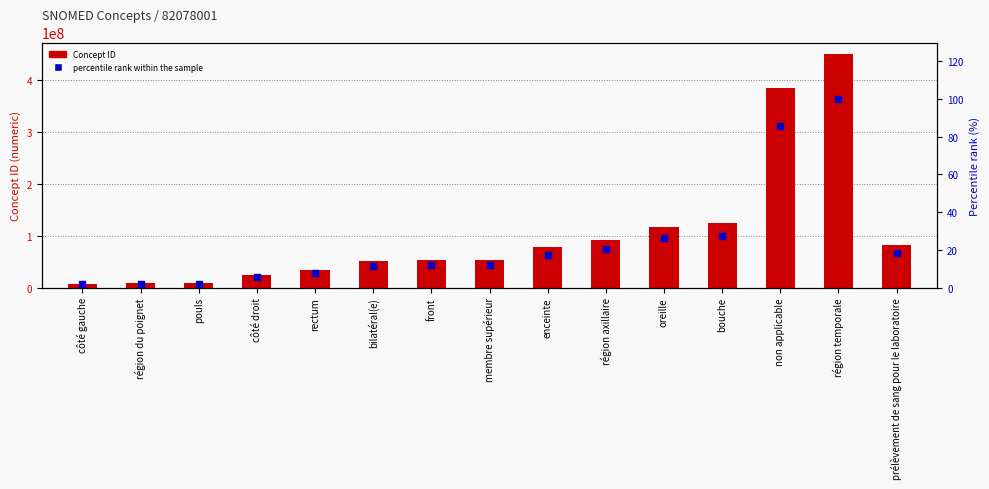

Which series contains the highest Y value?

Concept ID (numeric)